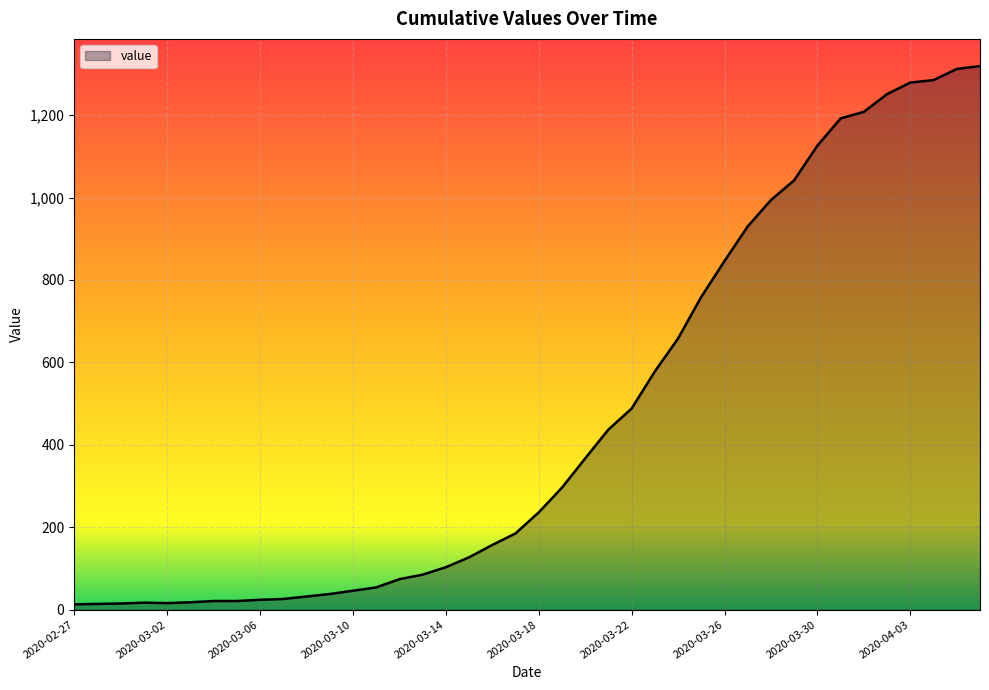

What is the greatest value displayed?

1319